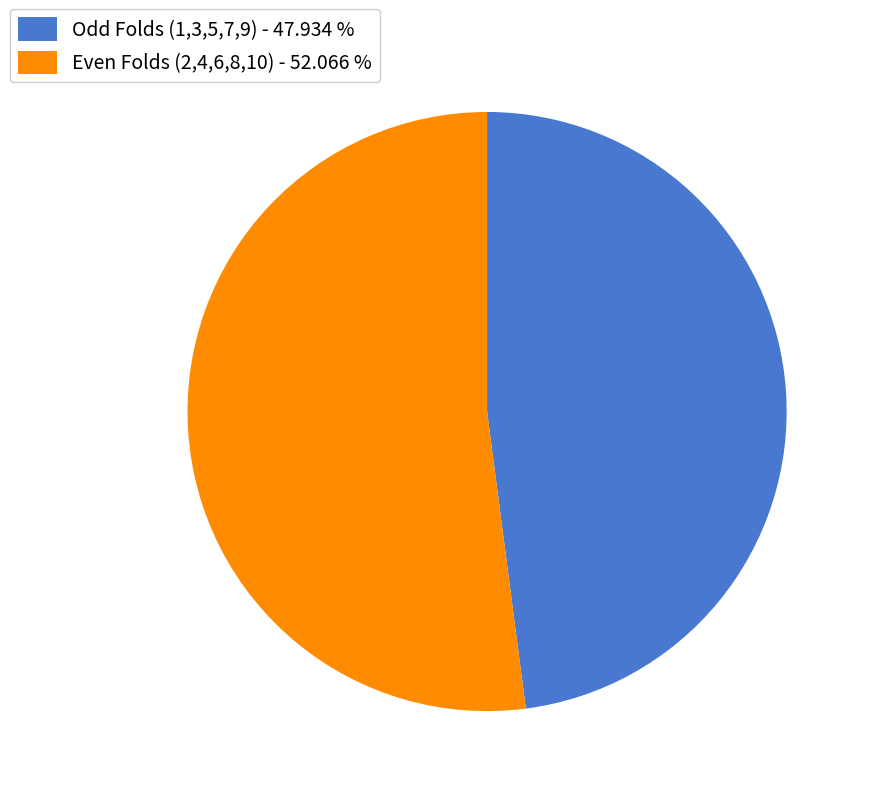

Do Odd Folds (1,3,5,7,9) - 47.934 % and Even Folds (2,4,6,8,10) - 52.066 % together represent more than half of the pie?

Yes